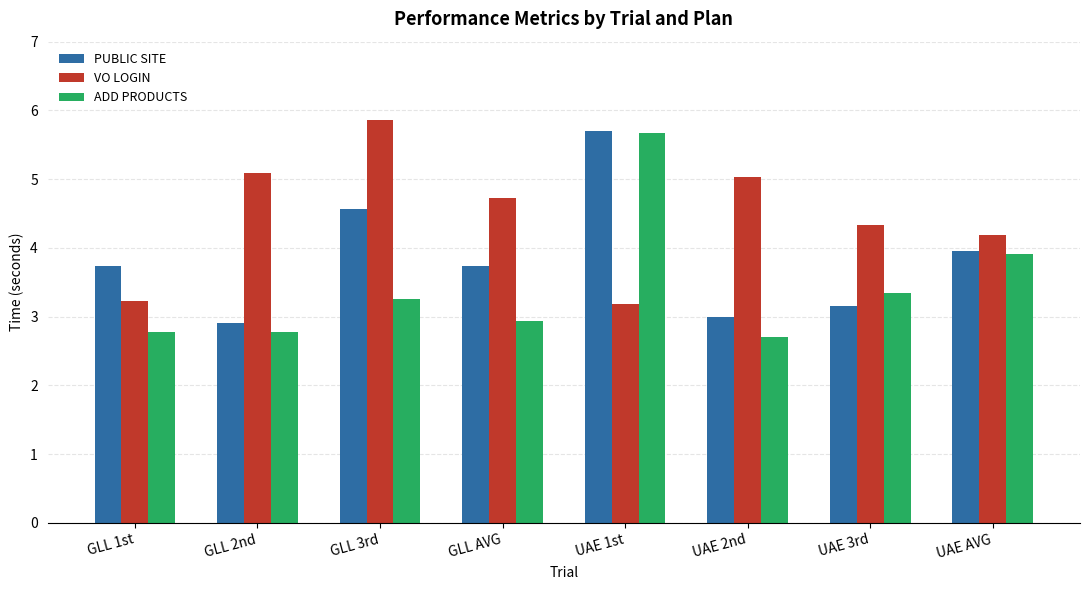

What is the value of the ADD PRODUCTS bar at the 1st from the left?

2.8